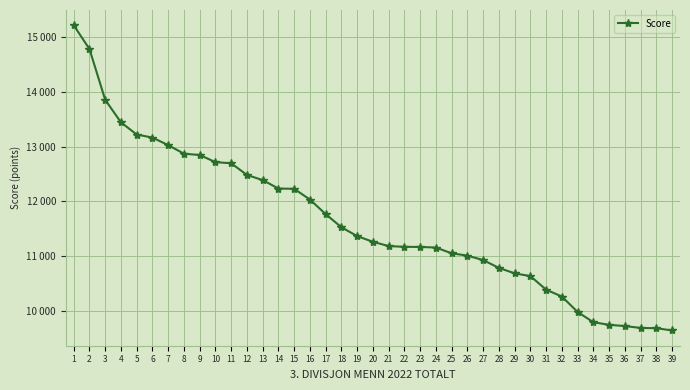

Does the chart have visible grid lines?

Yes